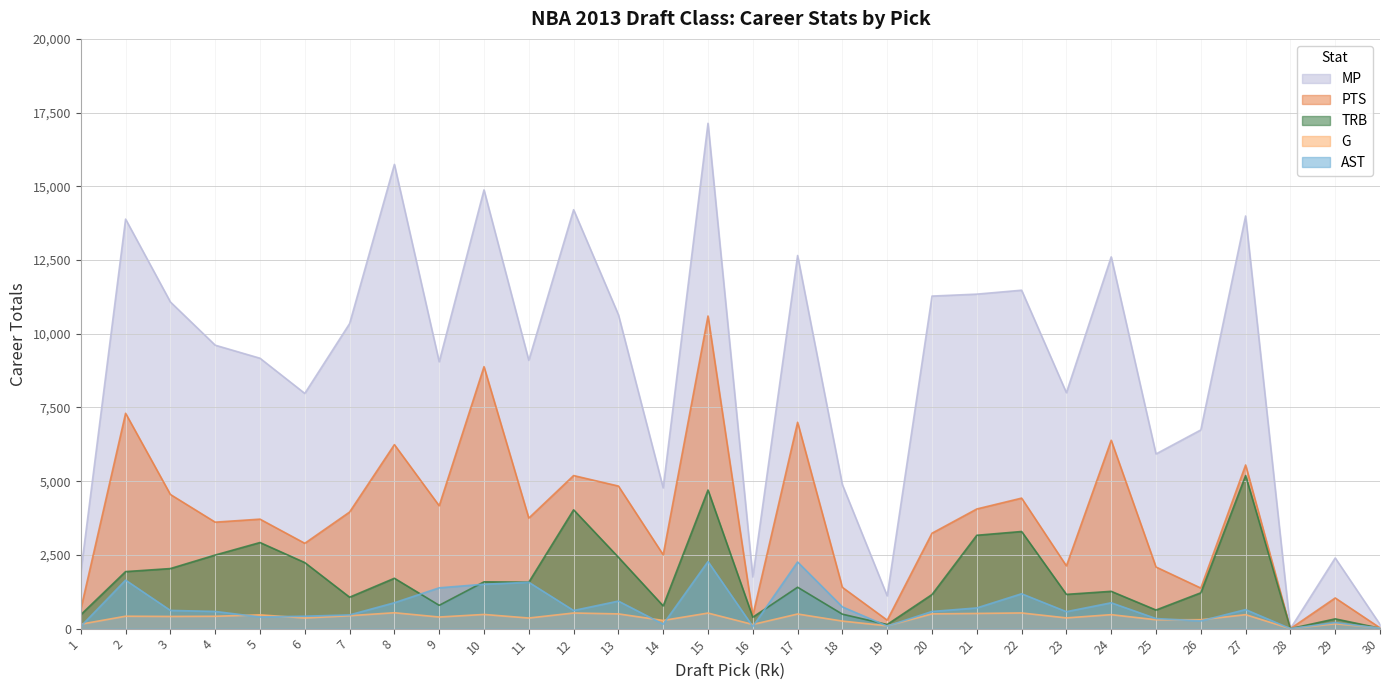

What is the spread (max minus min) of values at 9?

8655